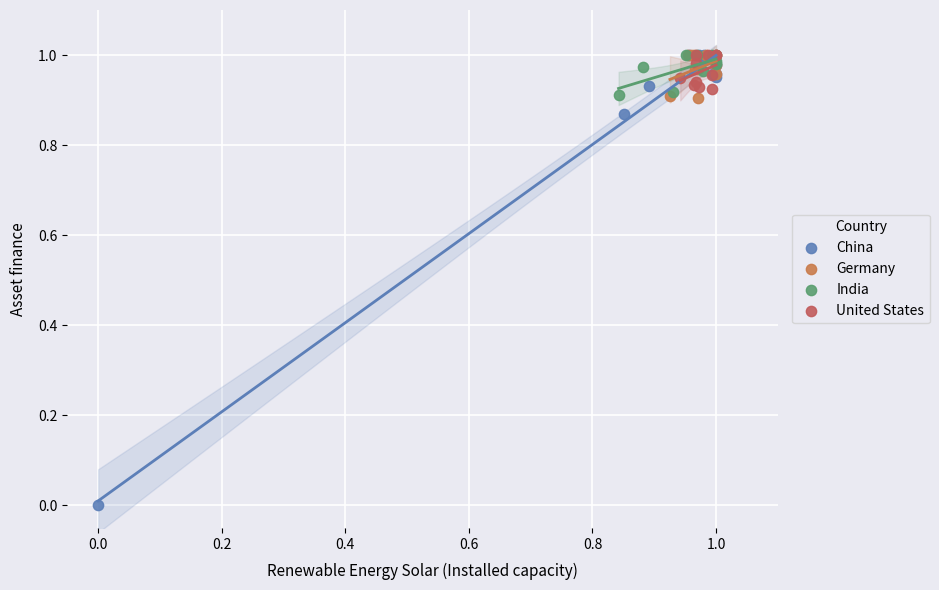

What are all the series names shown in the legend?

China, Germany, India, United States